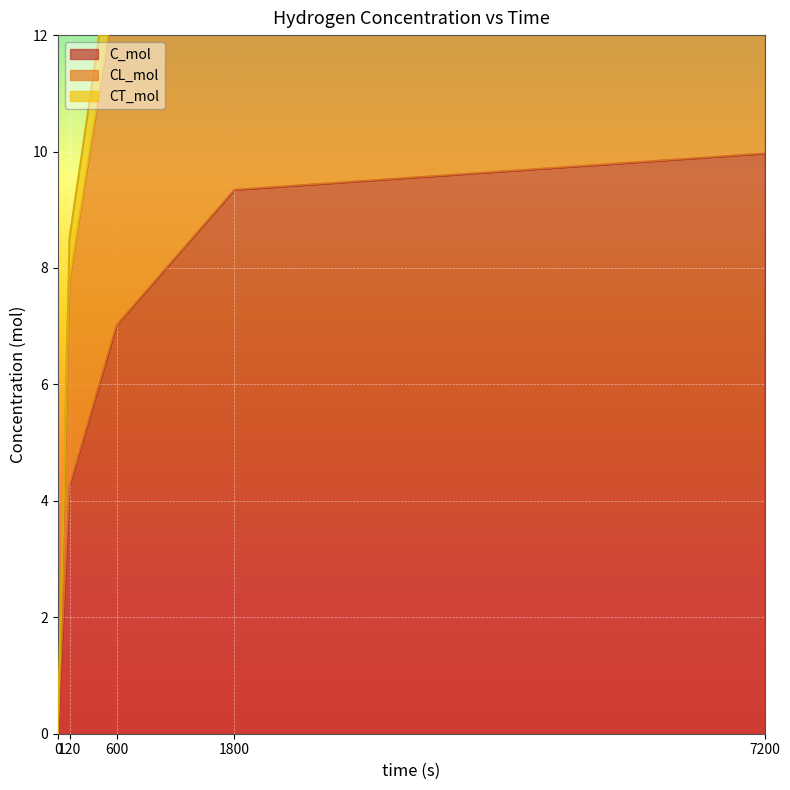

The value of CT_mol at 0 is 10.5. True or false?

False